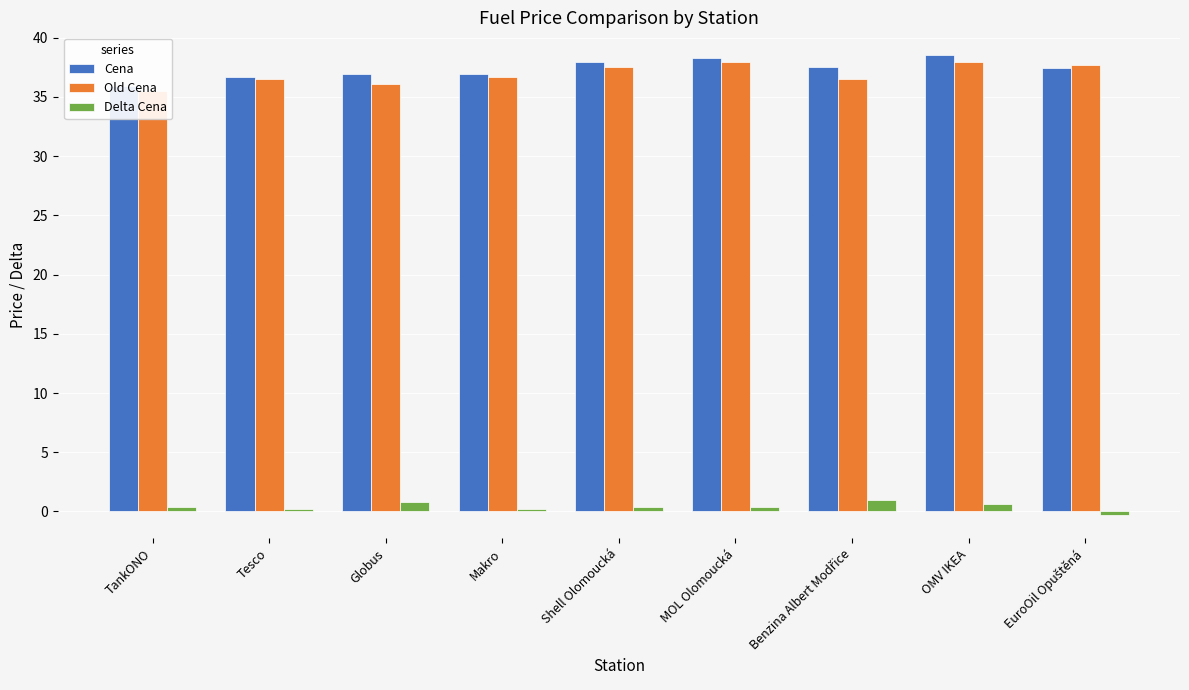

What are all the series names shown in the legend?

Cena, Old Cena, Delta Cena